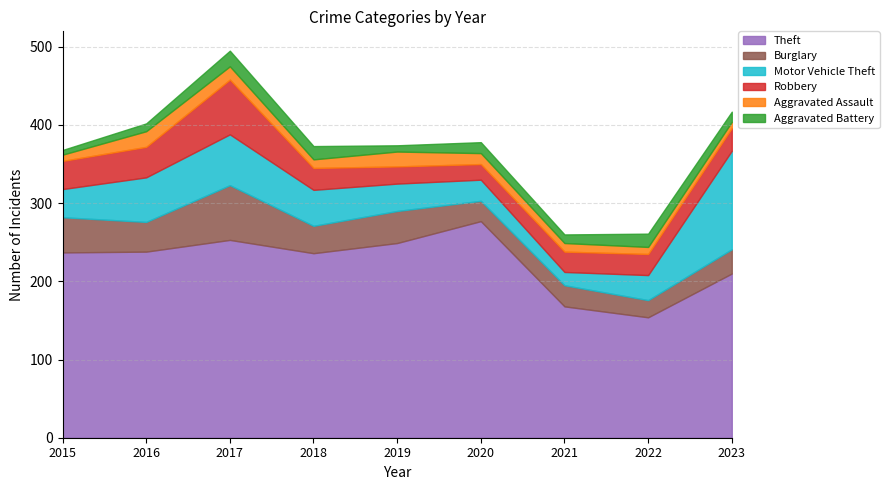

Where is the first local minimum for Robbery?

2020